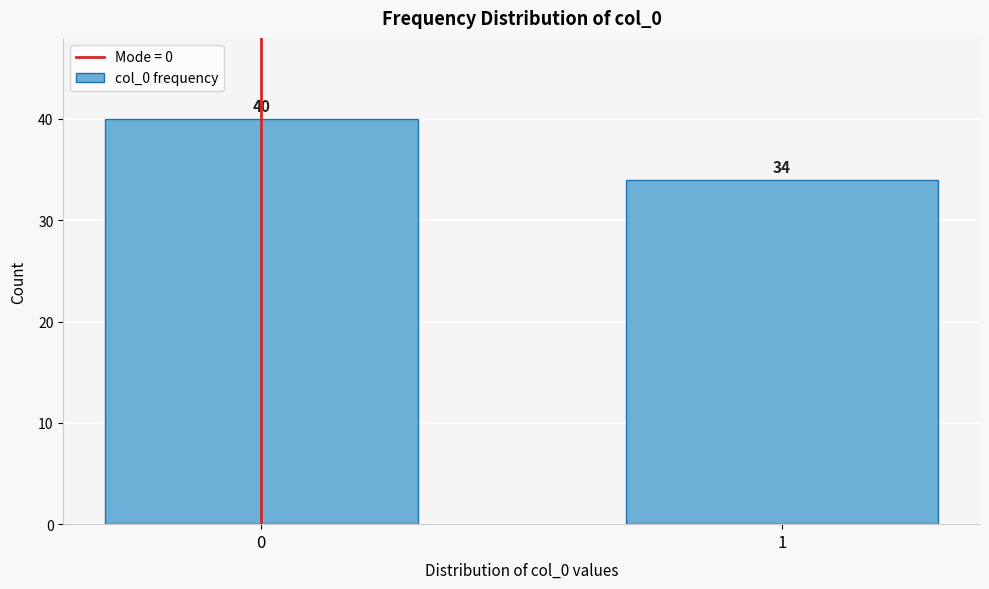

Reading left to right, transcribe all the data shown in this chart.

40	34